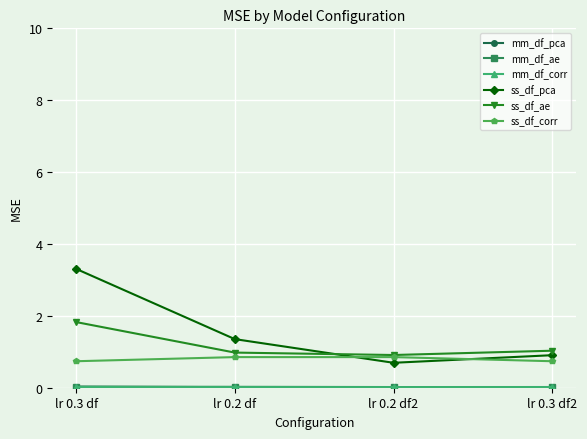

Count the ss_df_pca values in the range 0 to 3.

3